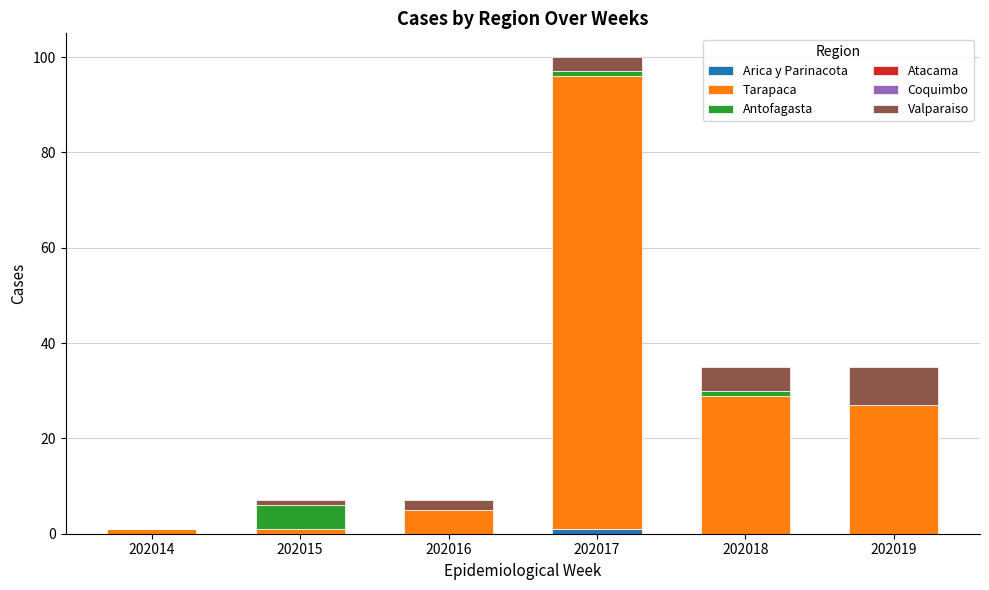

Does the chart contain stacked bars?

Yes